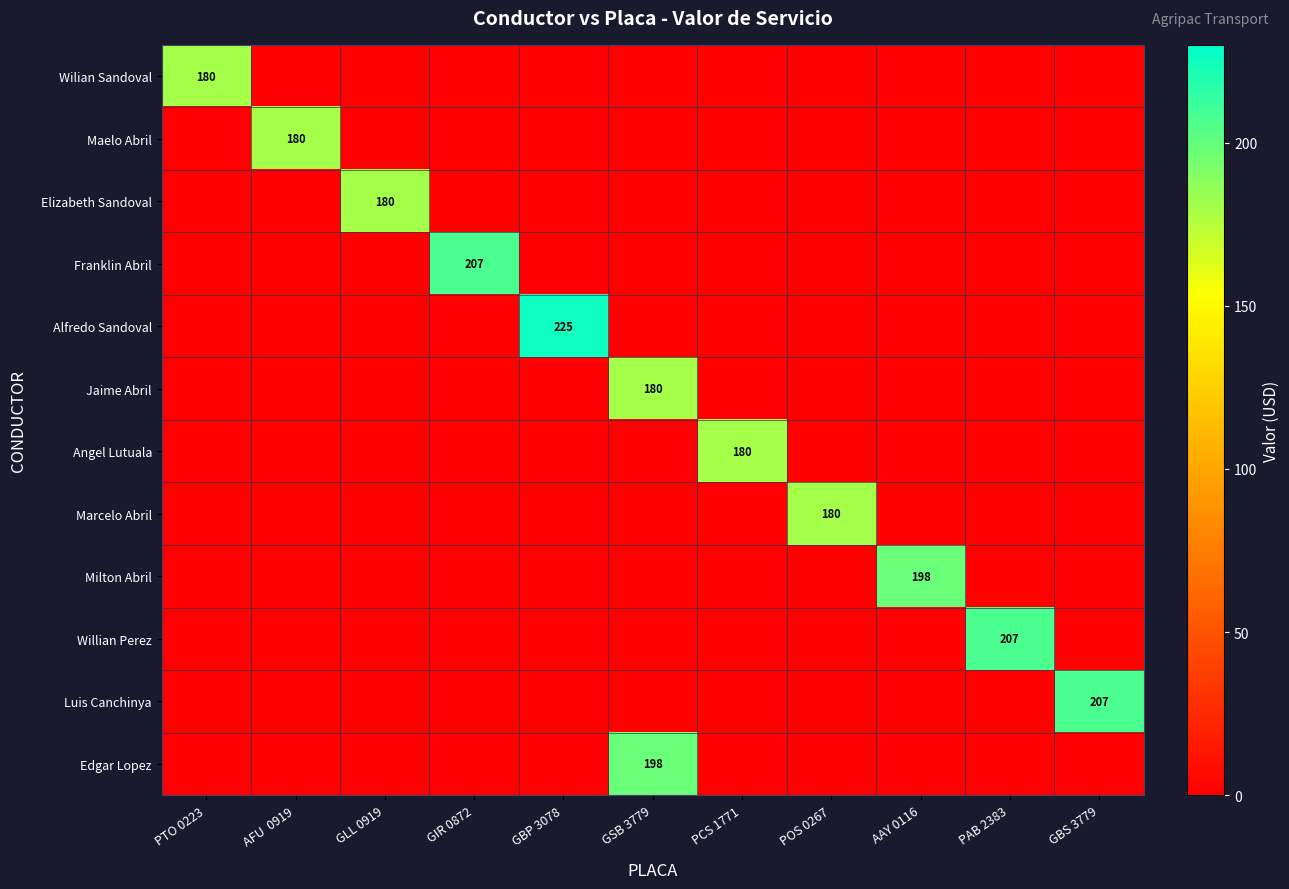

Rank the series by their maximum value, from lowest to highest.

Wilian Sandoval, Maelo Abril, Elizabeth Sandoval, Jaime Abril, Angel Lutuala, Marcelo Abril, Milton Abril, Edgar Lopez, Franklin Abril, Willian Perez, Luis Canchinya, Alfredo Sandoval